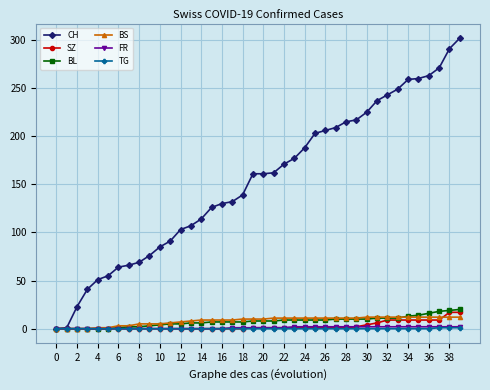

What is the highest value of the CH series?

302